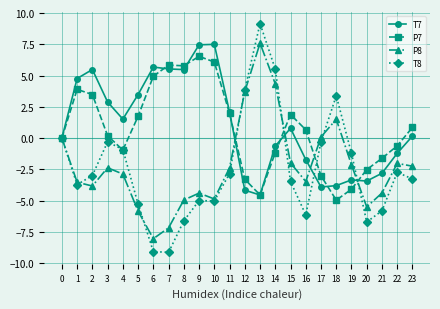

Which series has the widest spread of values?

T8